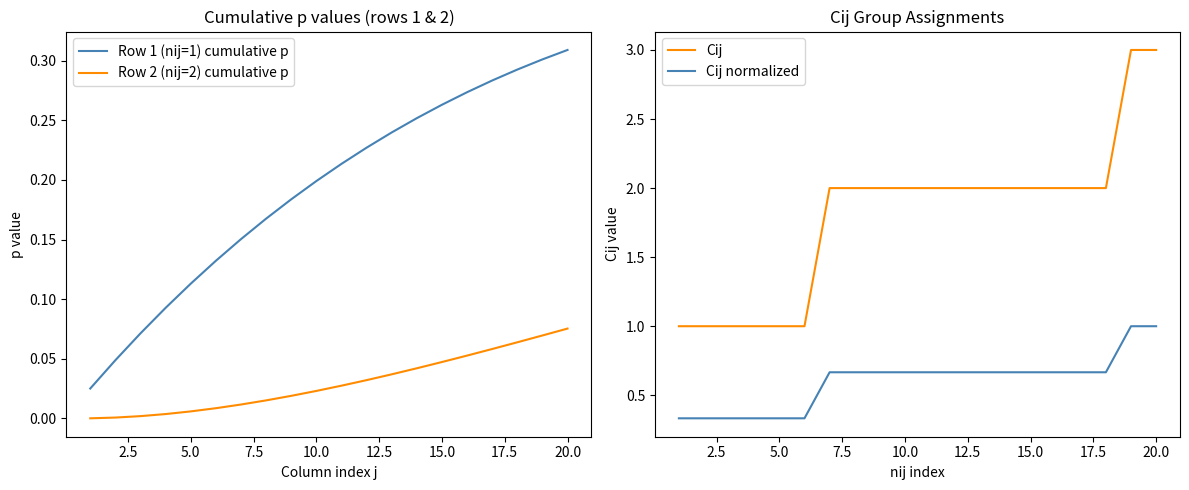

What are all the series names shown in the legend?

Row 1 (nij=1) cumulative p, Row 2 (nij=2) cumulative p, Cij, Cij normalized